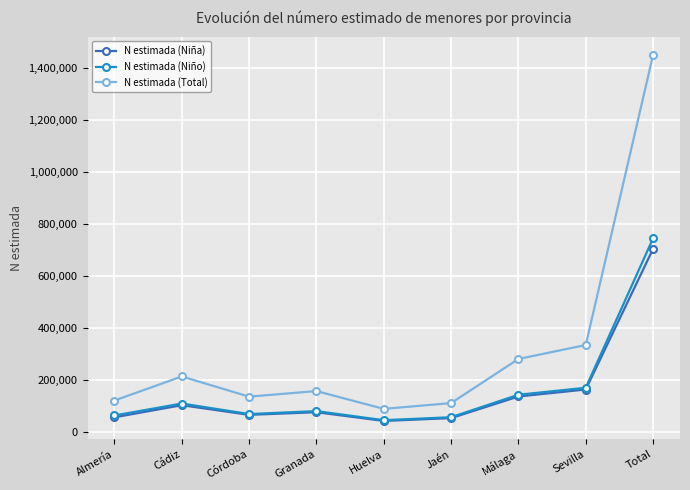

At which label does N estimada (Total) reach its minimum?

Huelva